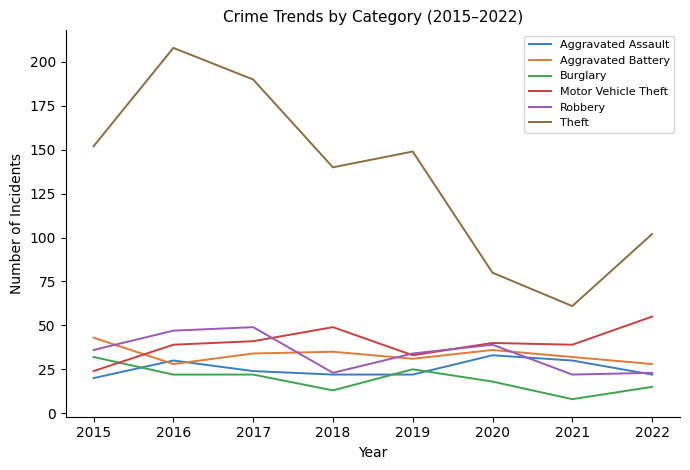

Which series changed the most between 2018 and 2022?

Theft